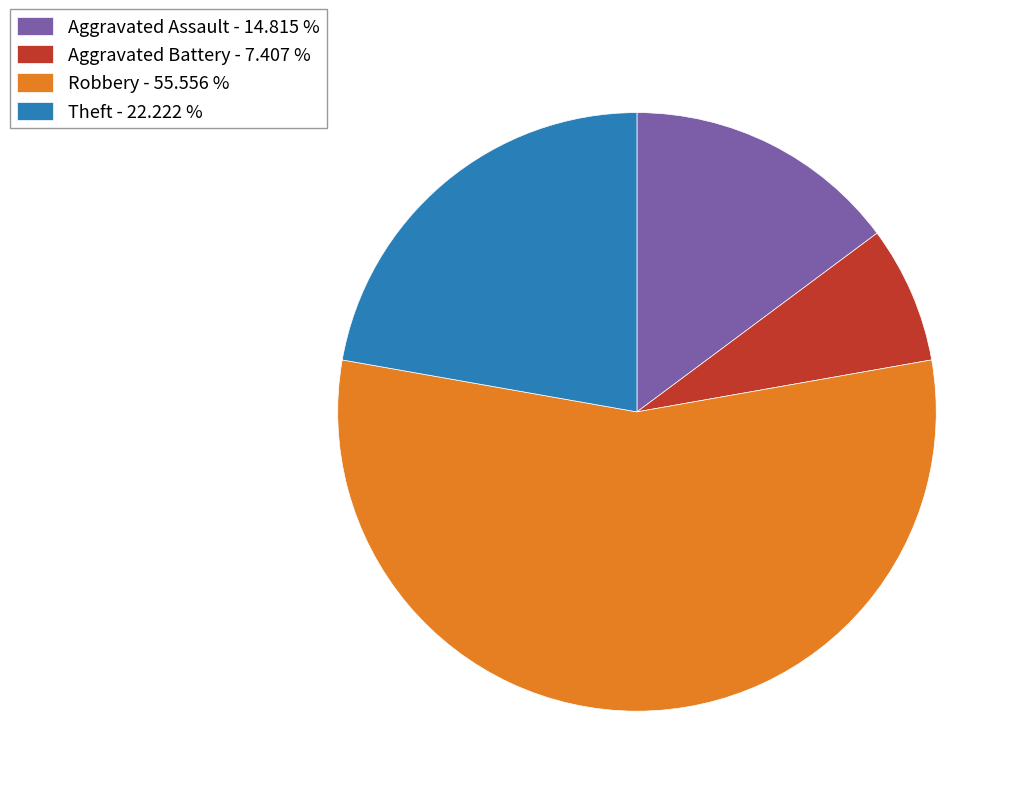

How many slices are in this pie chart?

4